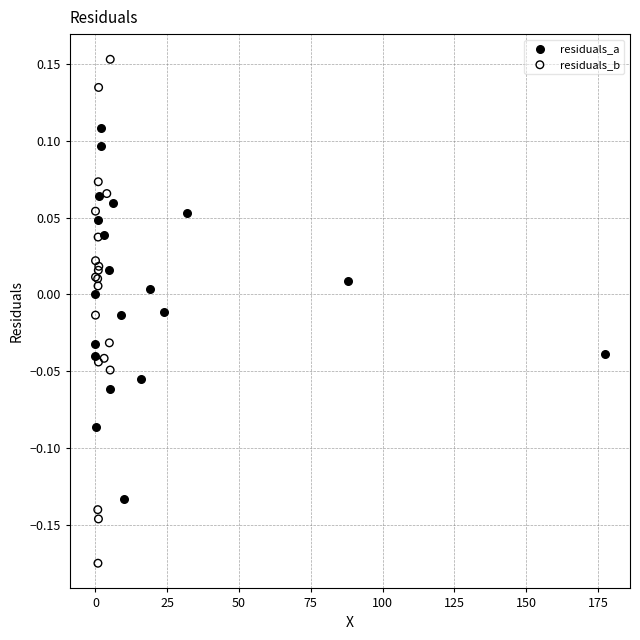

Which series contains the lowest Y value?

residuals_b